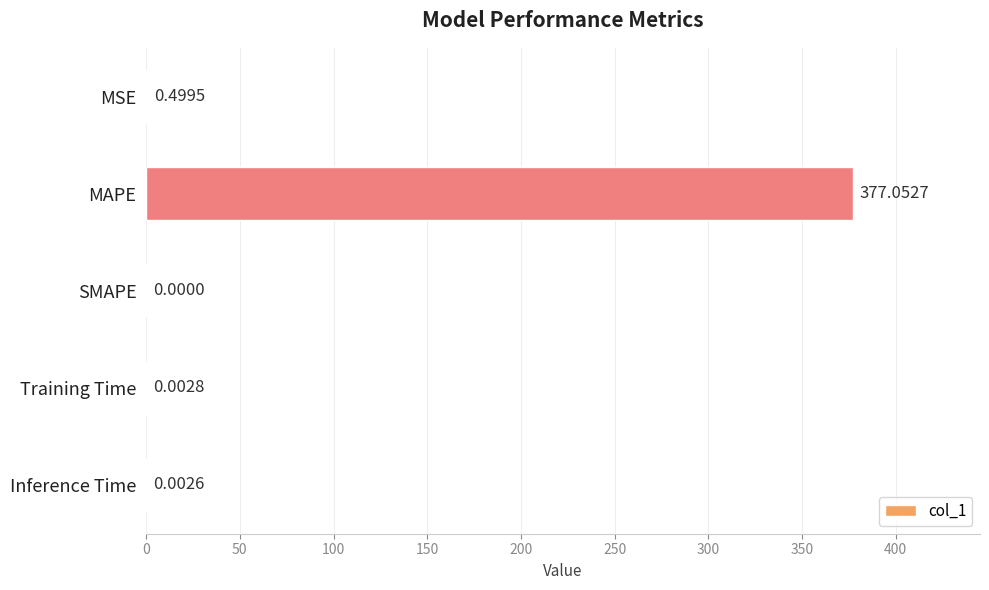

What is the sum of all values?

377.6